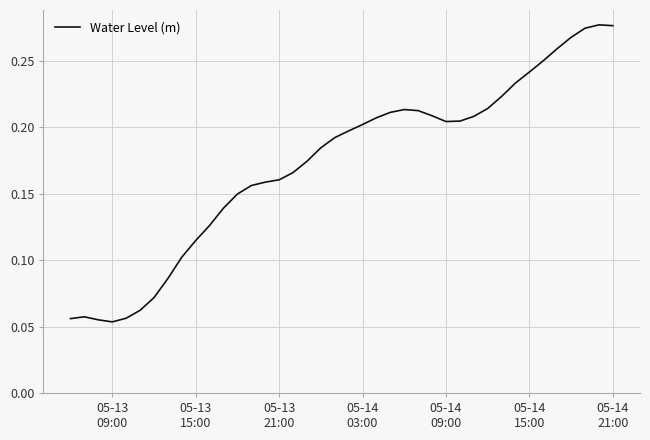

How many lines are shown in the chart?

1